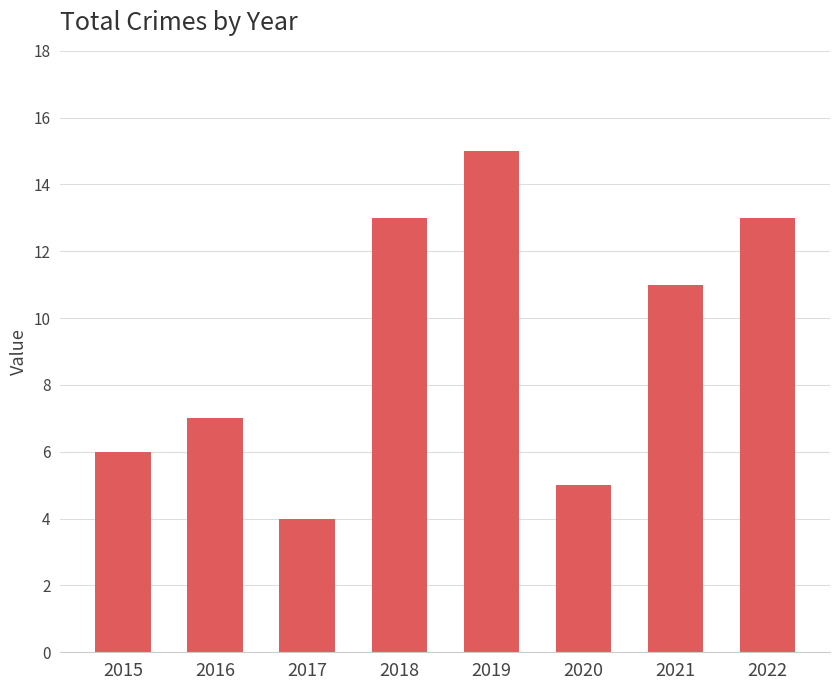

How many data points are less than 11?

4